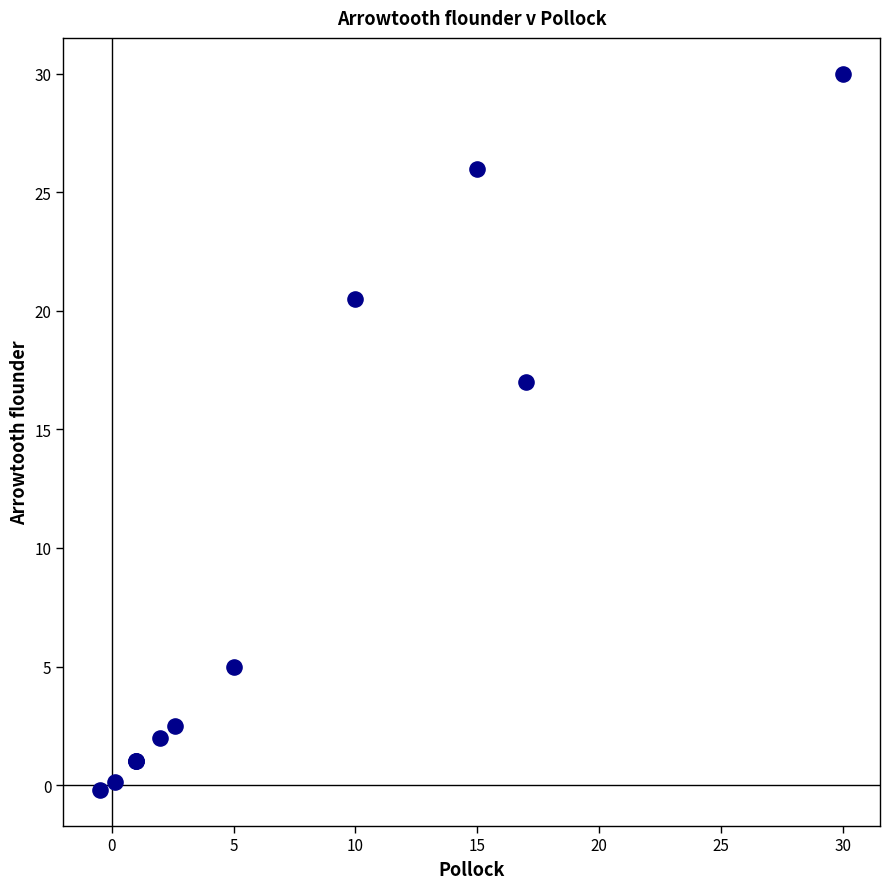

What Y value in the scatter plot is closest to 14?

17.0